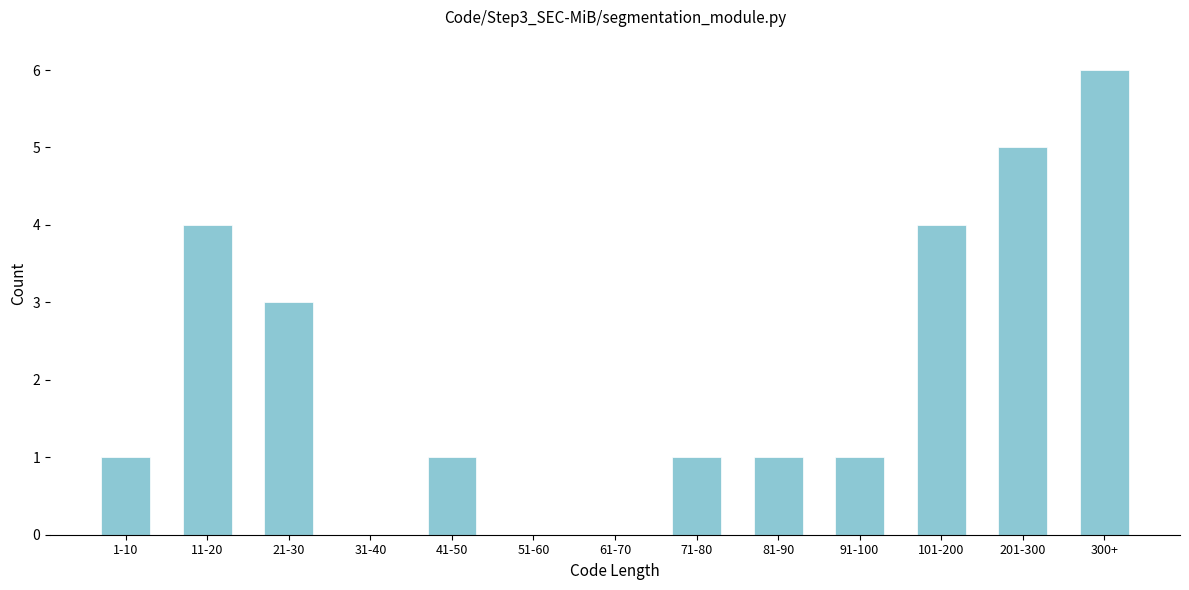

Reading left to right, list all the values displayed in this chart.

1-10=1	11-20=4	21-30=3	31-40=0	41-50=1	51-60=0	61-70=0	71-80=1	81-90=1	91-100=1	101-200=4	201-300=5	300+=6